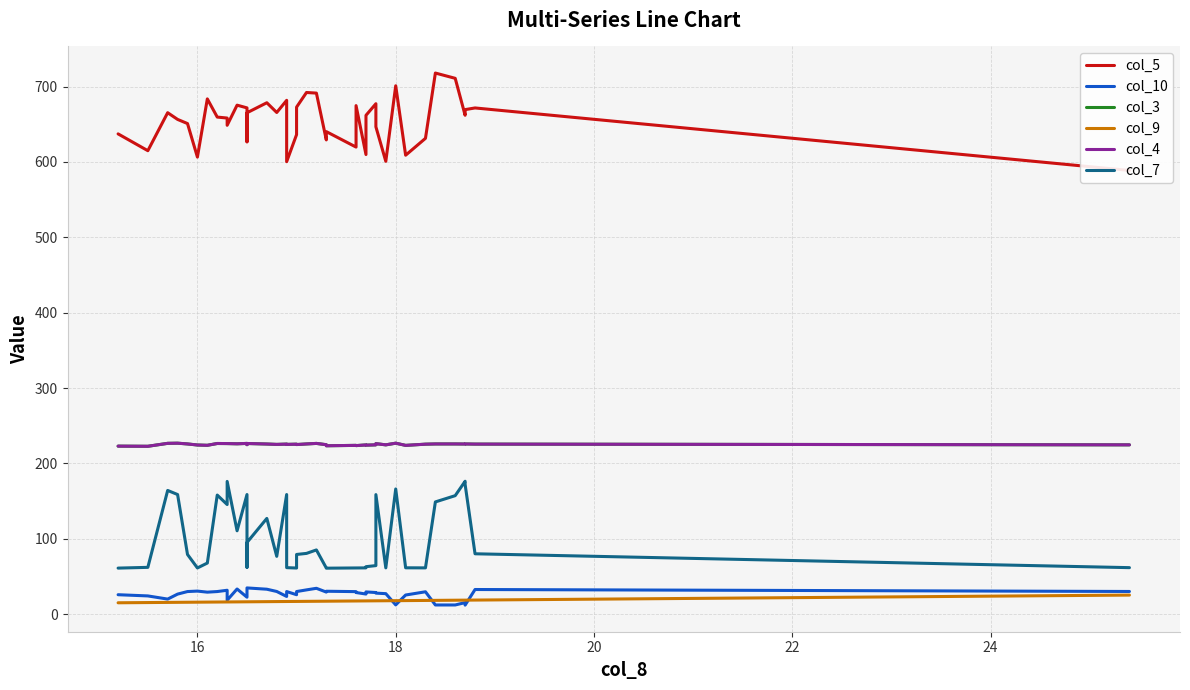

Does the chart display data point markers on the line(s)?

No